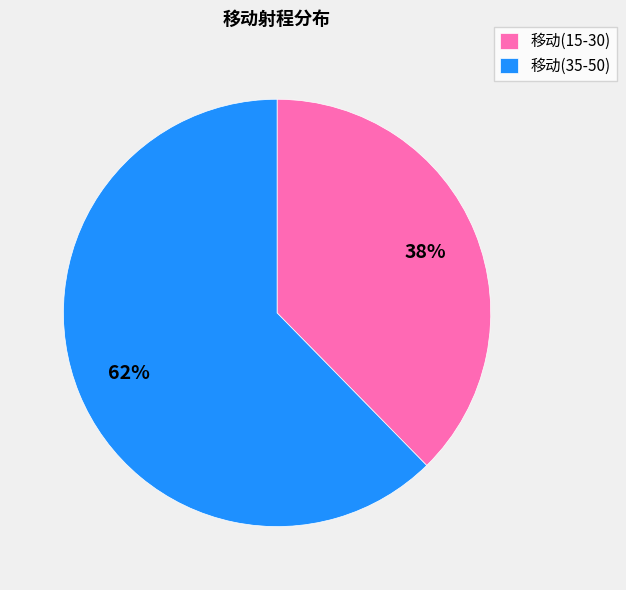

Is there a majority slice in this chart?

Yes